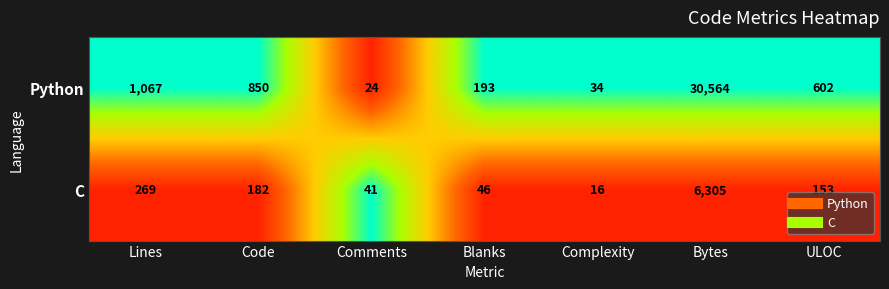

How many data points does each series have?

7